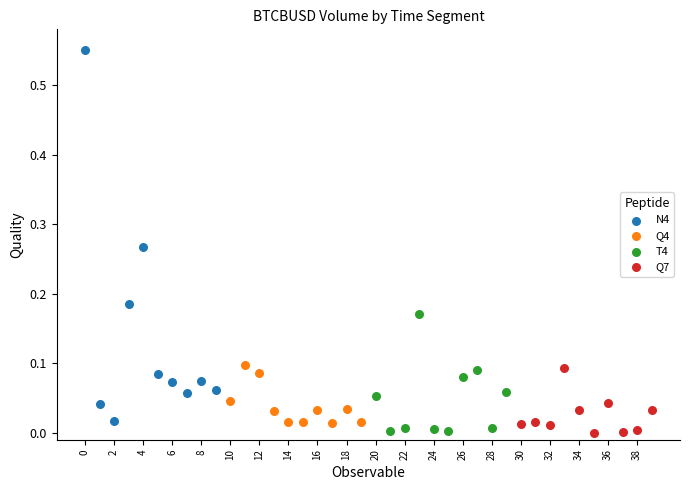

Which series contains the highest Y value?

N4